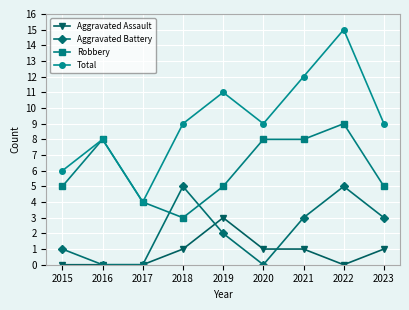

Is the value of Aggravated Assault at 2018 greater than the value of Aggravated Battery at 2017?

Yes